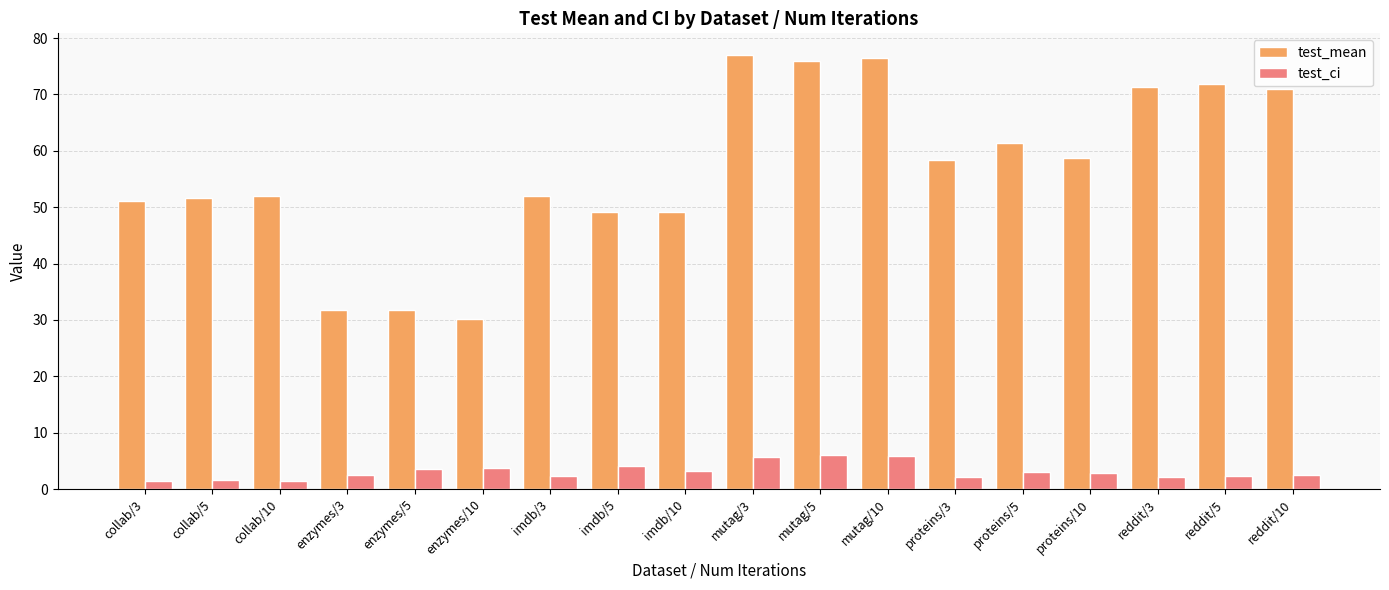

What is the difference between the test_mean values at collab/5 and imdb/5?

2.4